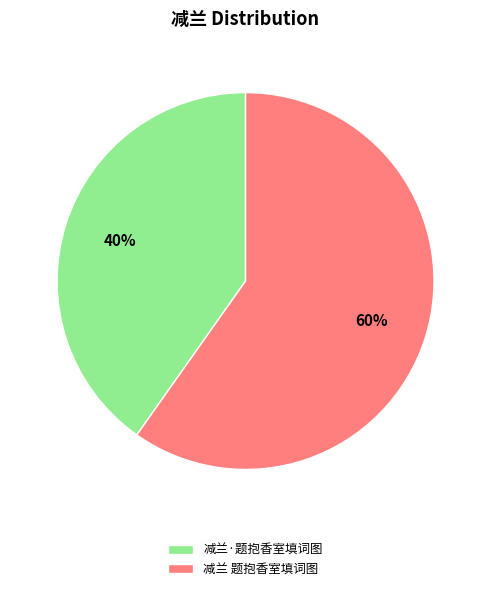

Count the number of slices in the pie.

2